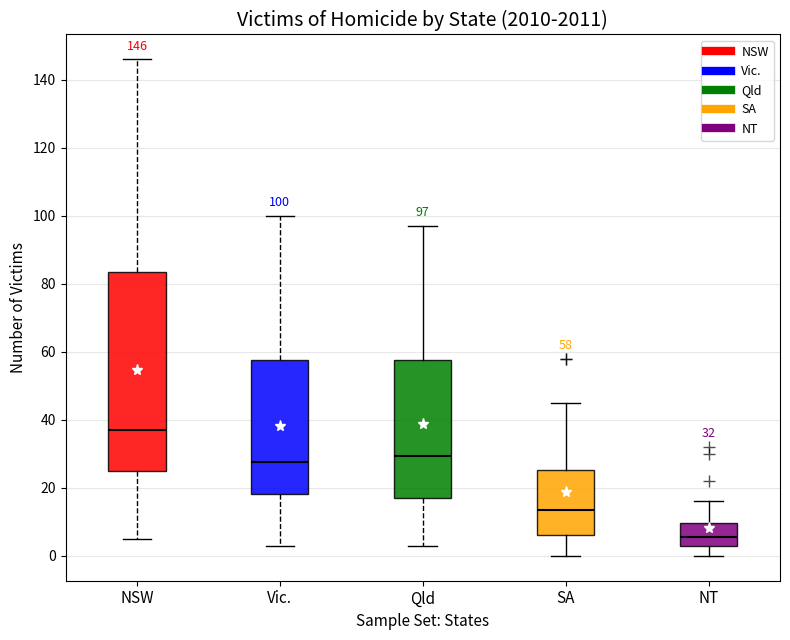

Which box is the tallest, from its lower edge to its upper edge?

NSW